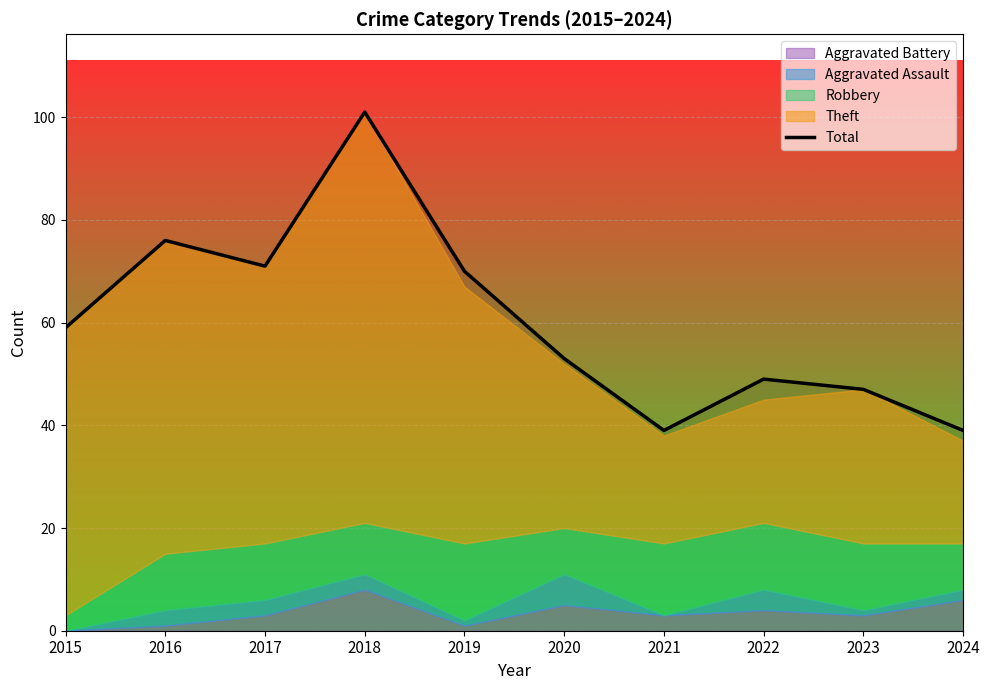

Rank the categories by value from lowest to highest.

2021, 2024, 2023, 2022, 2020, 2015, 2019, 2017, 2016, 2018